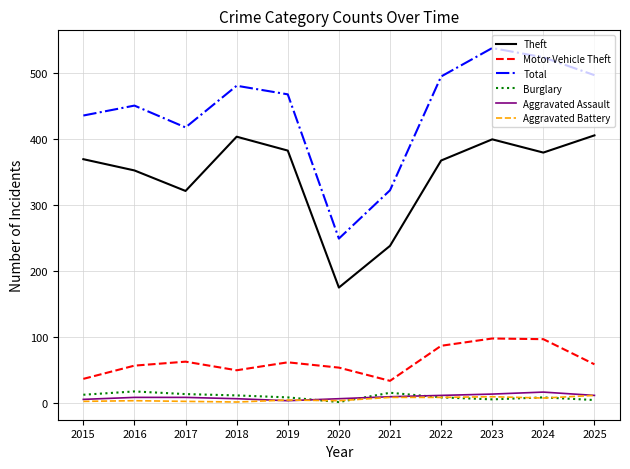

Which series has the widest spread of values?

Total